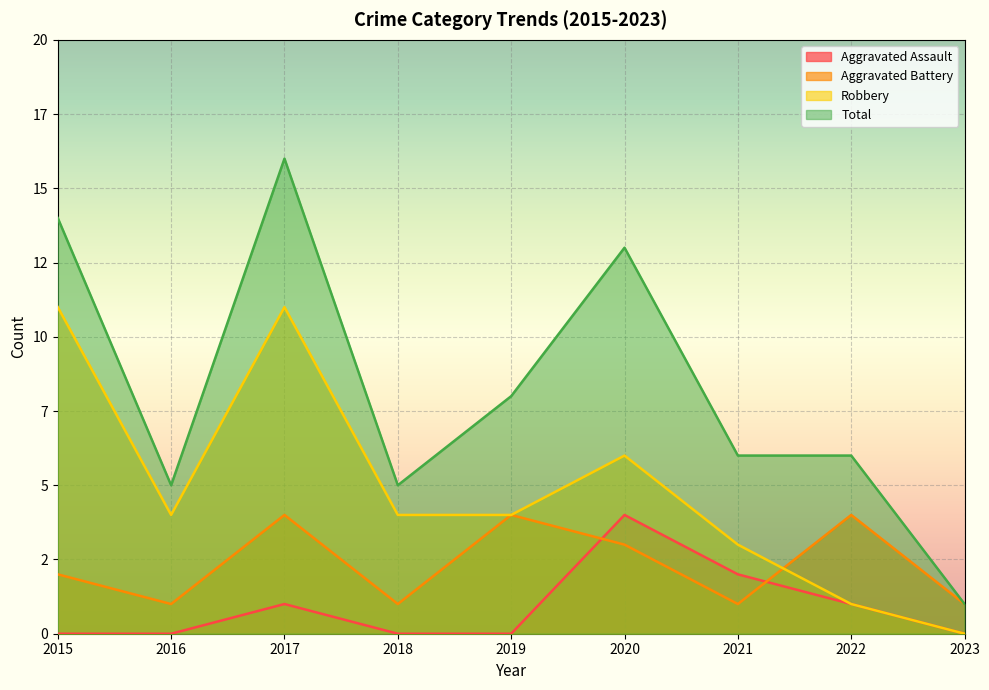

What value does the Aggravated Battery series have at 2021?

1